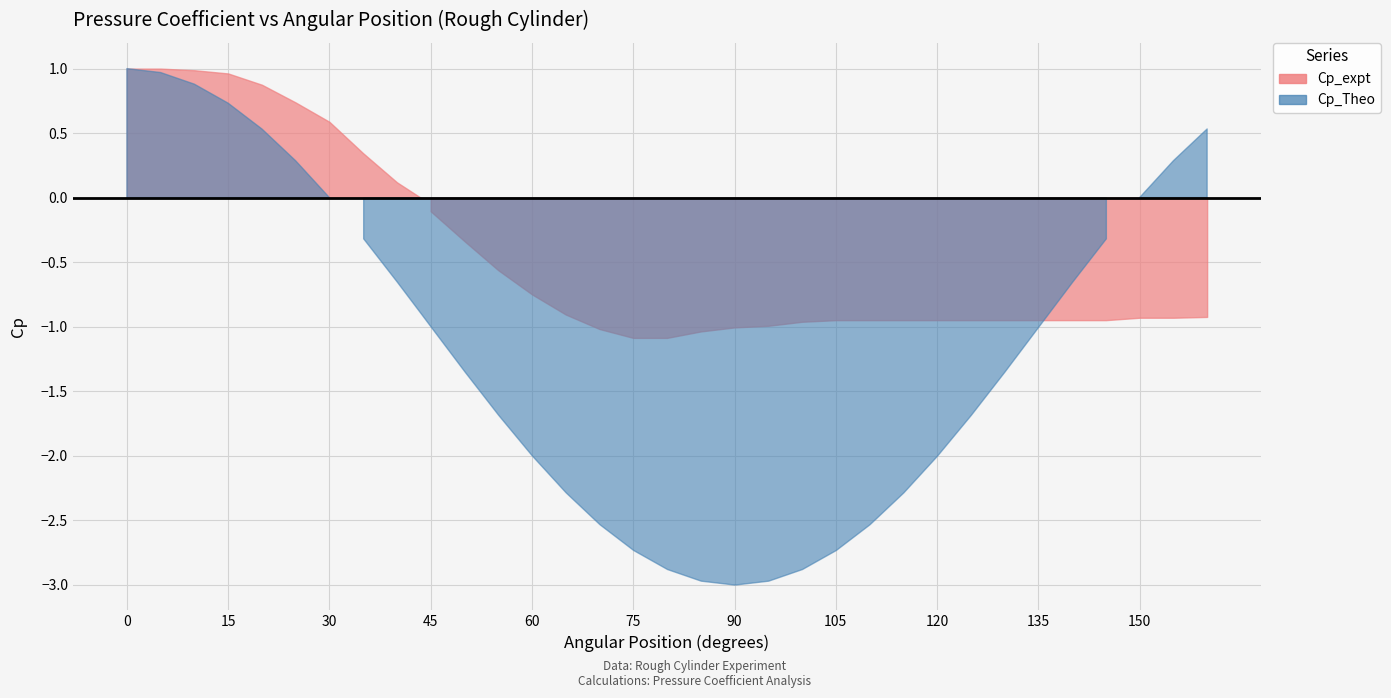

What is the difference between the second highest and second lowest values in the Cp_Theo series?

3.9